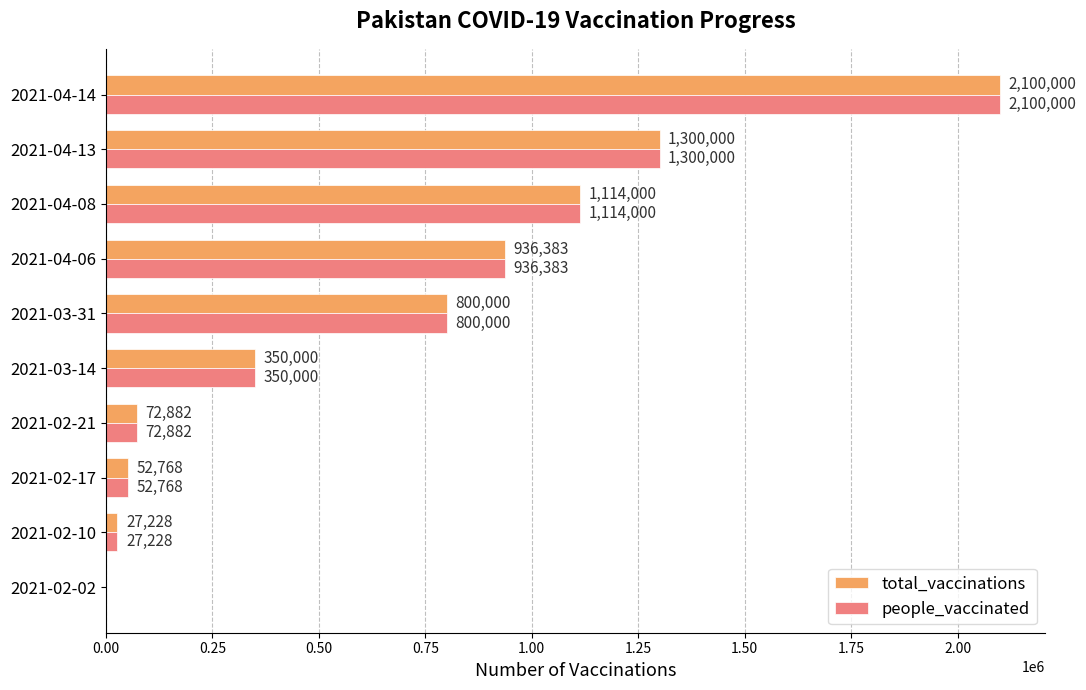

The people_vaccinated series shows 936383 at 2021-04-06. True or false?

True